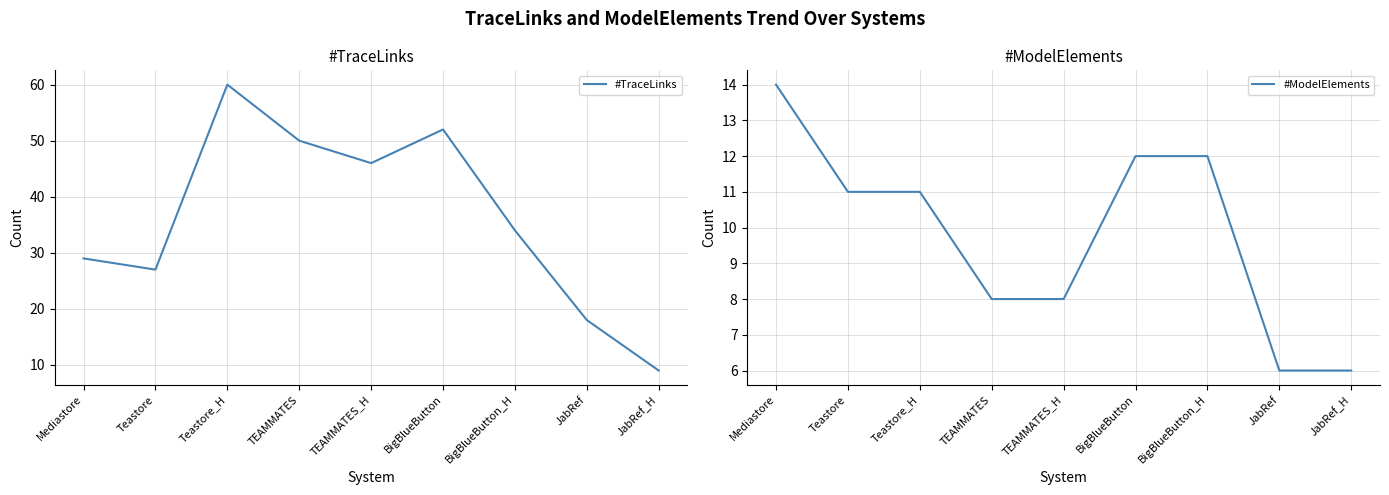

What is the label of the 5th point from the left?

TEAMMATES_H